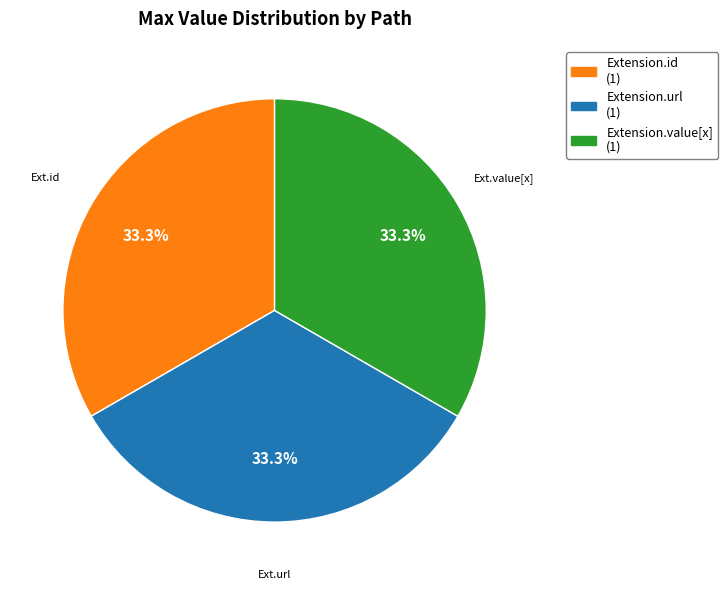

To the nearest percent, what is the average slice percentage?

33%